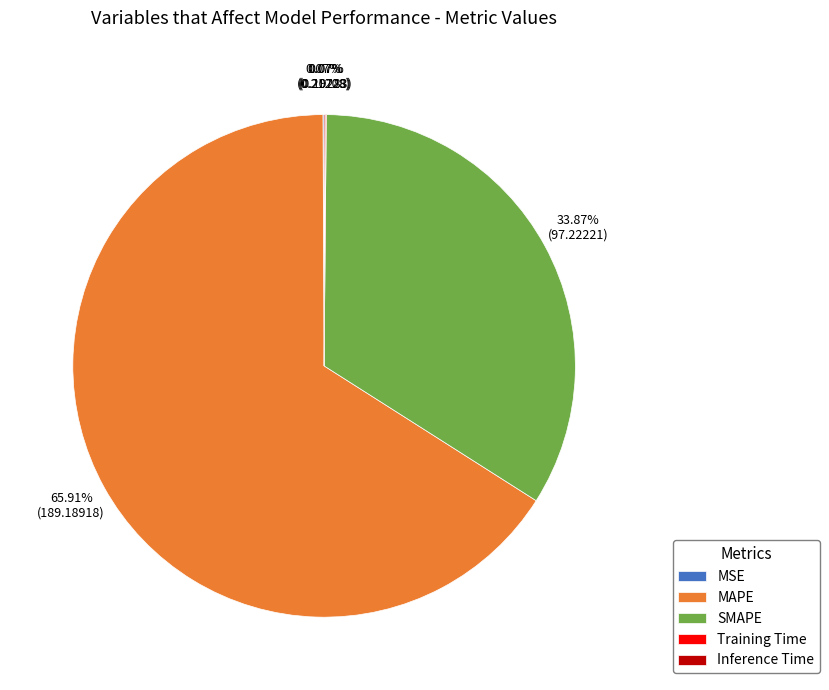

Which category has the biggest portion of the pie?

MAPE